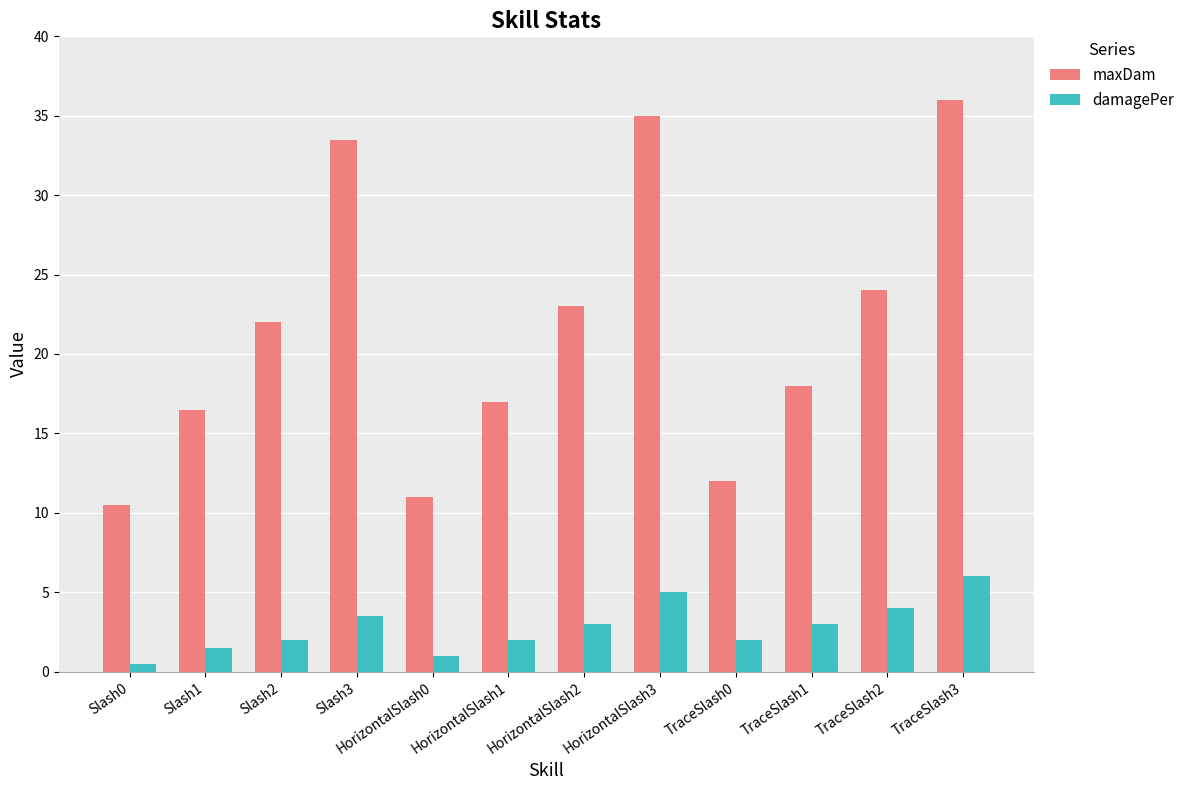

What is the greatest value displayed?

36.0